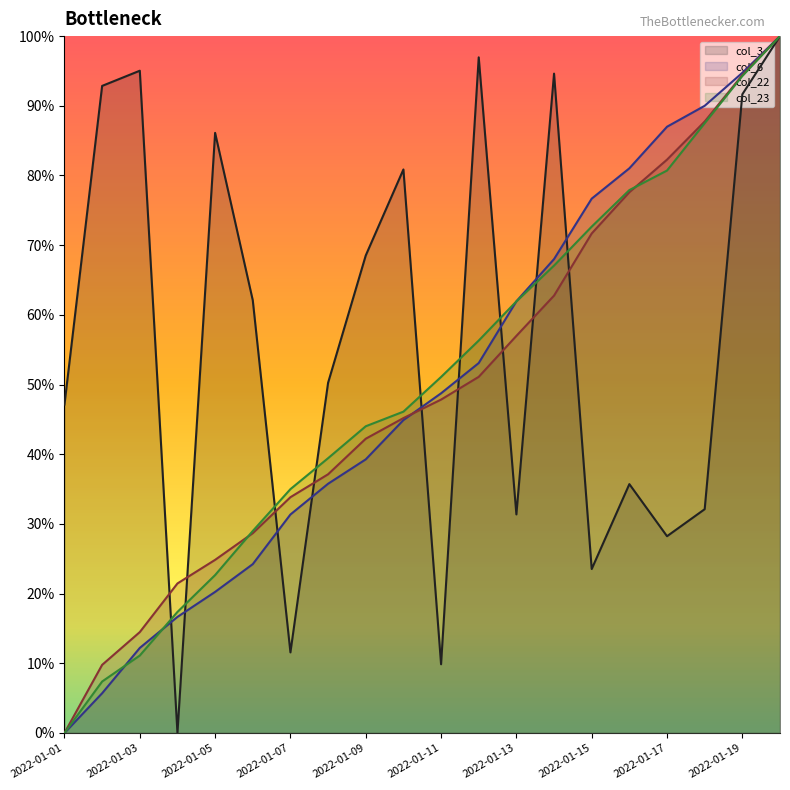

How many lines are shown in the chart?

4